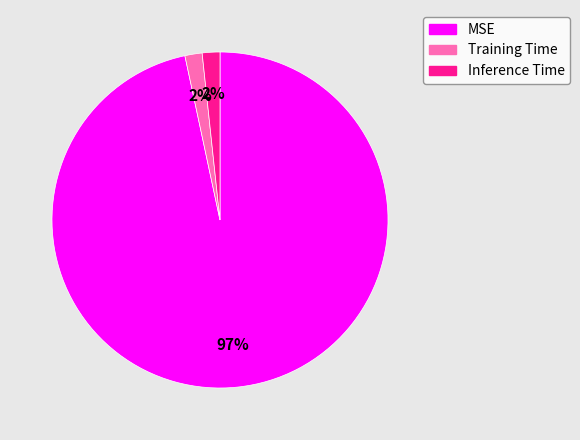

What percentage is the Training Time slice, to the nearest percent?

2%